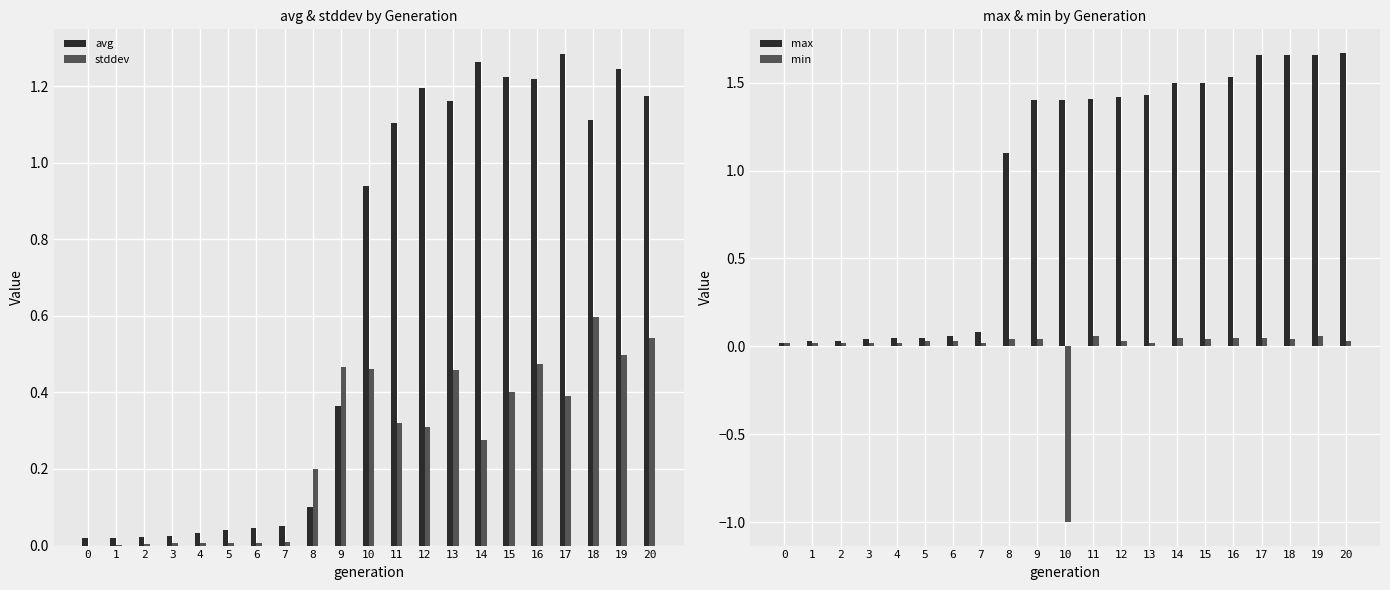

Count the number of categories in the chart.

21